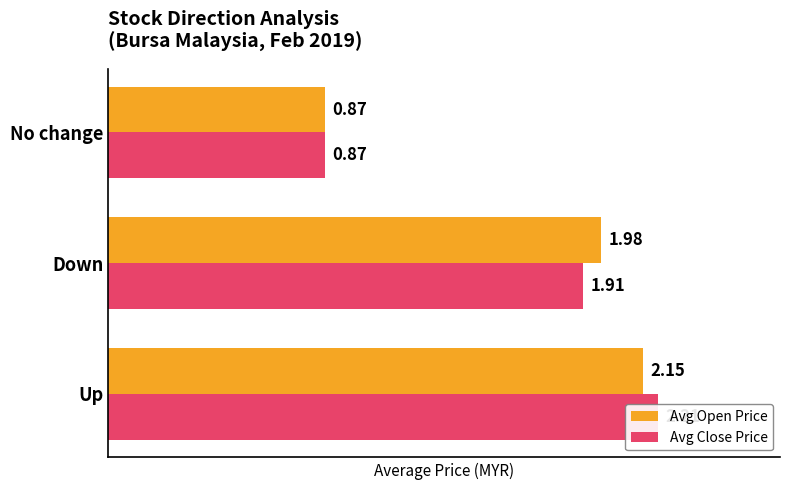

Count the number of categories in the chart.

3